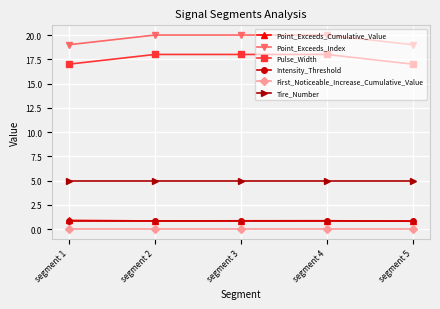

What is the sum of all Point_Exceeds_Cumulative_Value values?

4.3